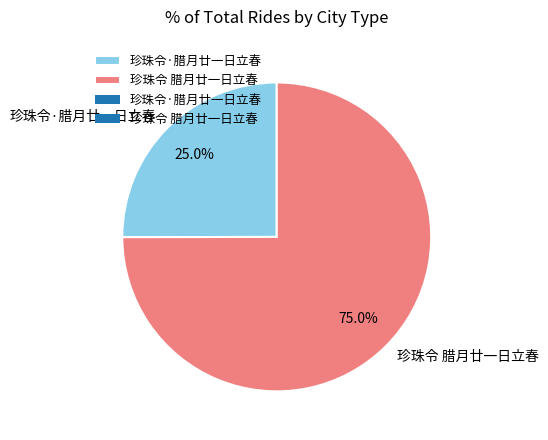

To the nearest percent, what is the combined percentage of 珍珠令·腊月廿一日立春 and 珍珠令 腊月廿一日立春?

100%